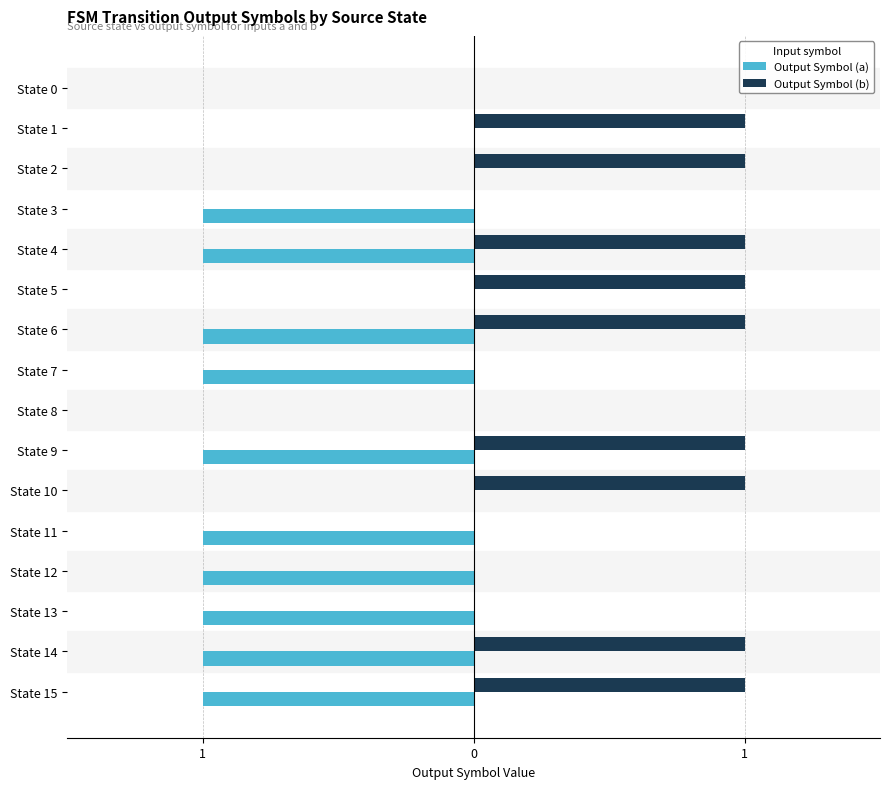

What is the average value of the Output Symbol (b) series?

1